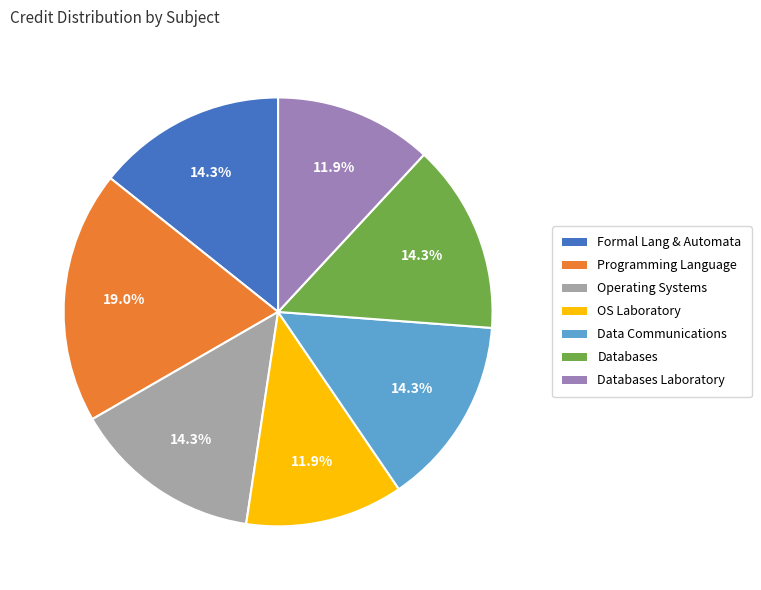

To the nearest percent, what is the difference between the largest and smallest slice percentages?

7%